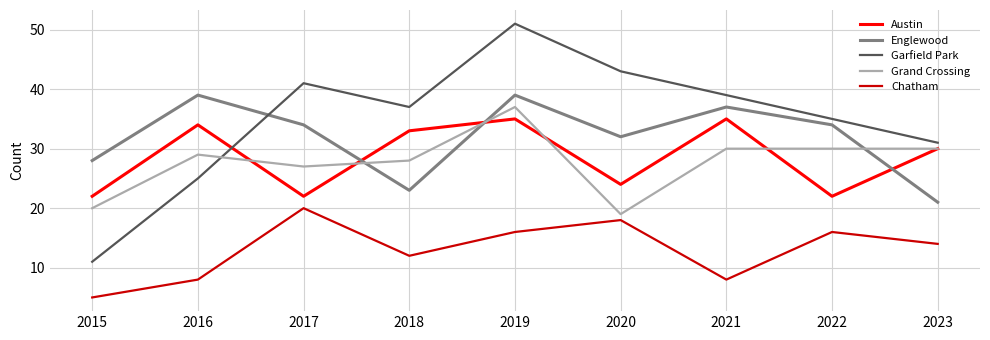

Is the value of Garfield Park at 2017 greater than the value of Grand Crossing at 2021?

Yes